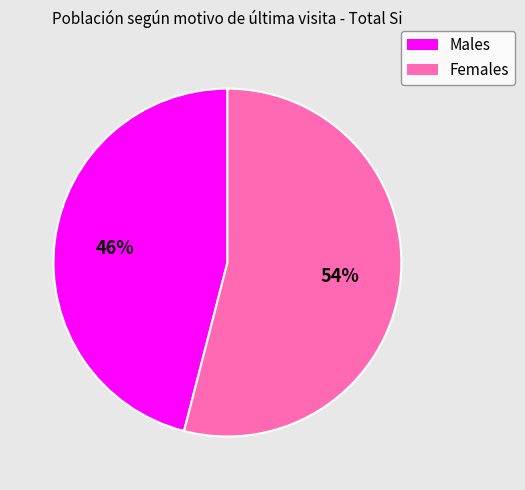

Is there any slice that represents more than half of the pie?

Yes